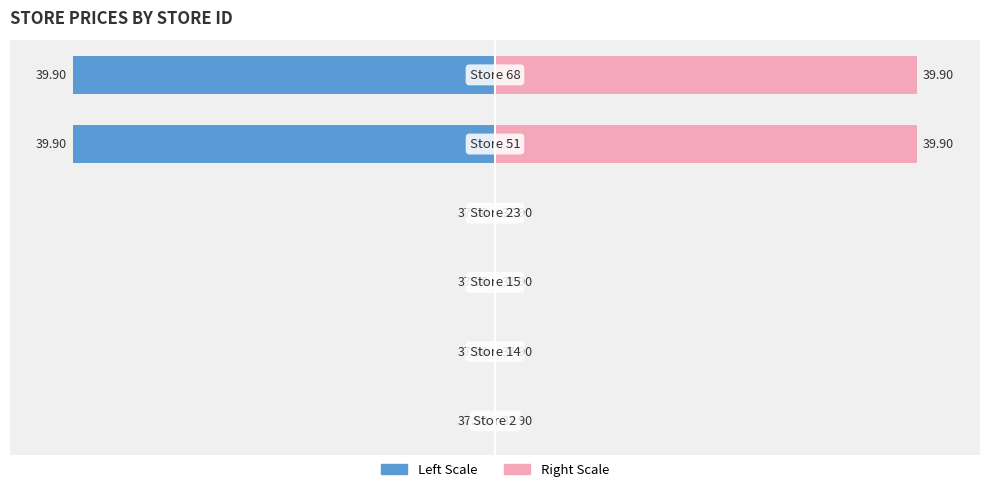

How many data points in Right (price scaled) are above 0?

2